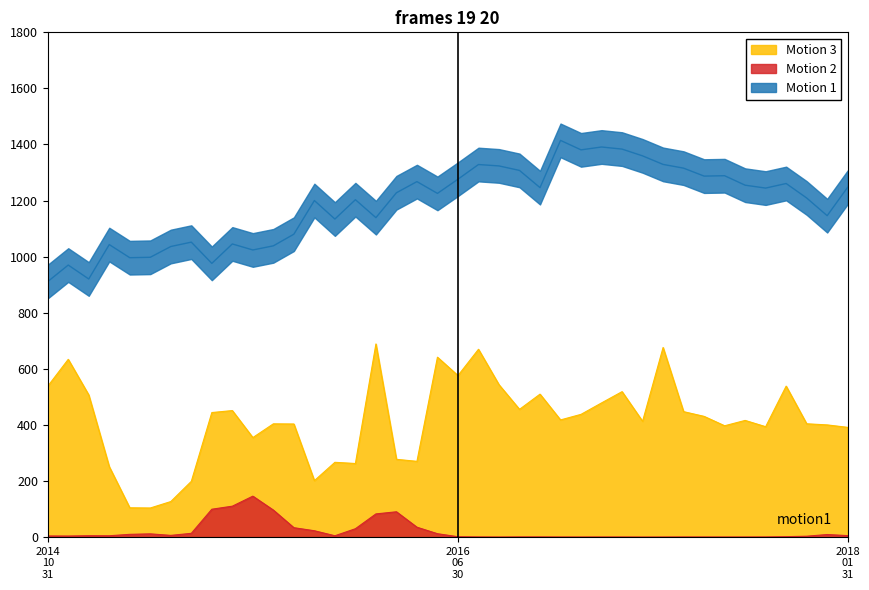

What is the maximum value shown in the chart?

1414.7